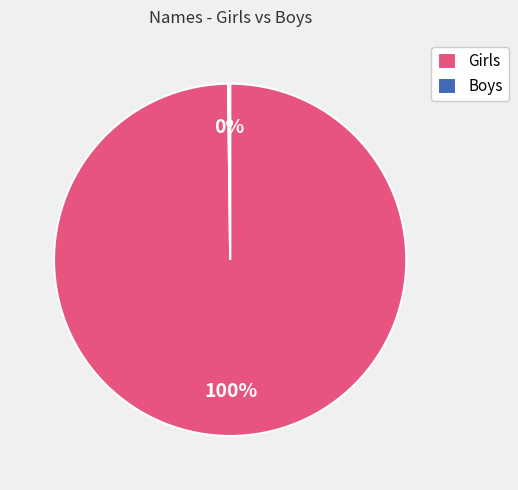

What percentage is the Girls slice, to the nearest percent?

100%